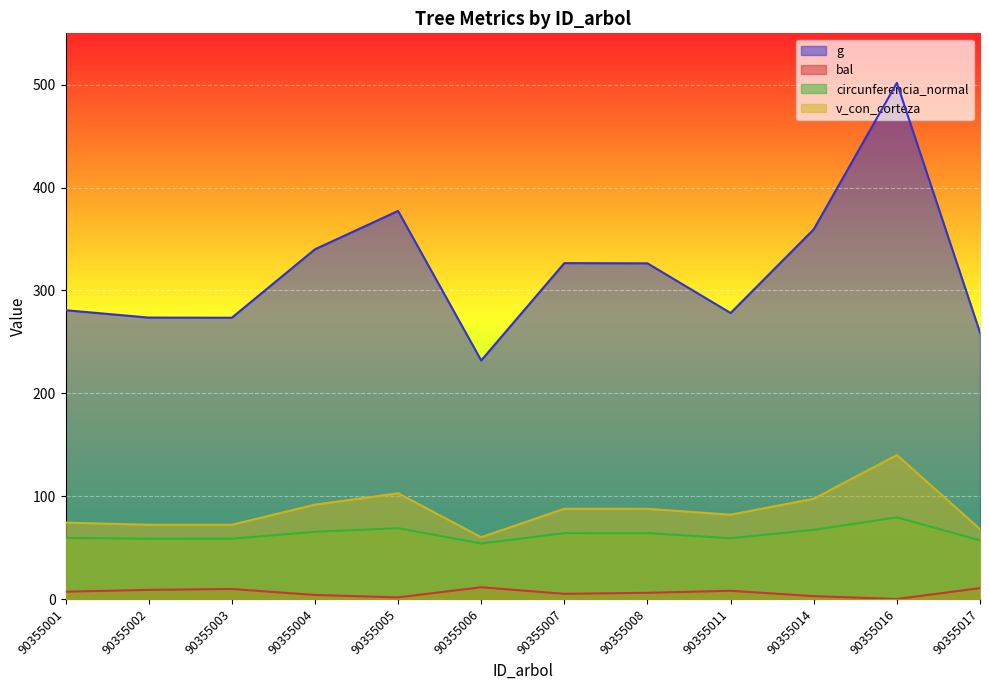

Rank the series by their maximum value, from lowest to highest.

bal, circunferencia_normal, v_con_corteza, g